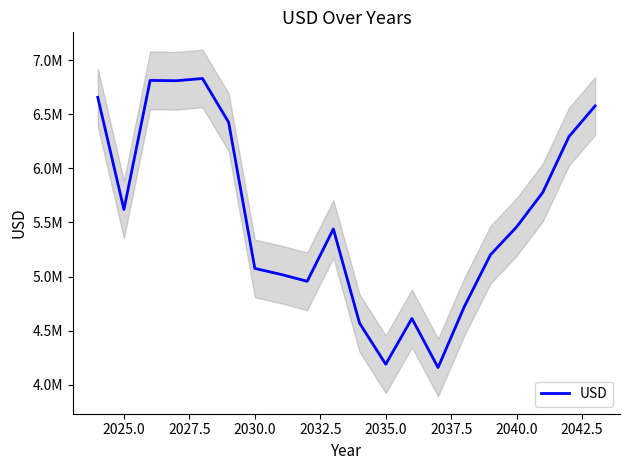

The chart shows a value of 9348021.2 at 17. True or false?

False